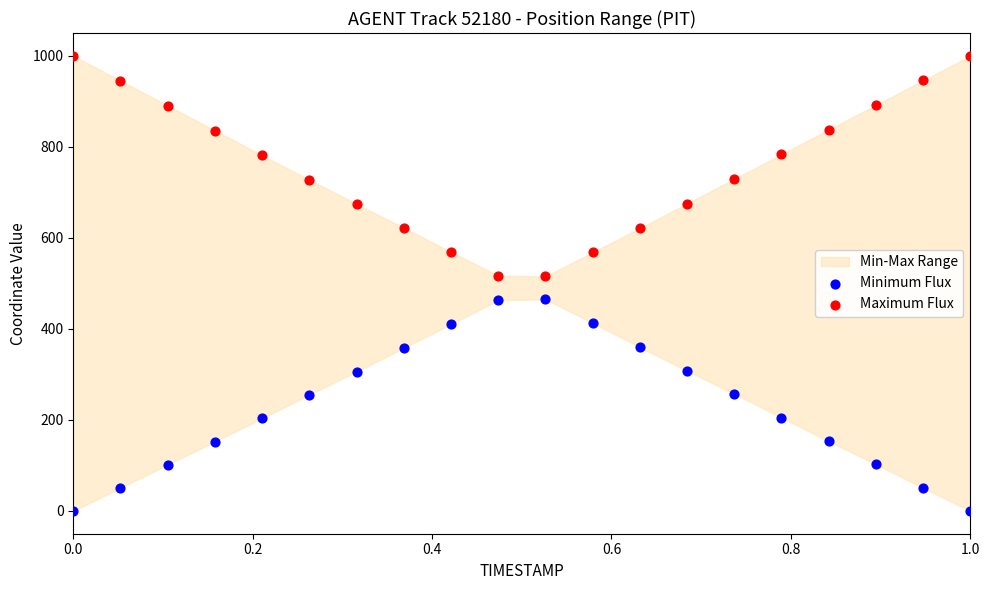

Which series contains the lowest Y value?

Minimum Flux